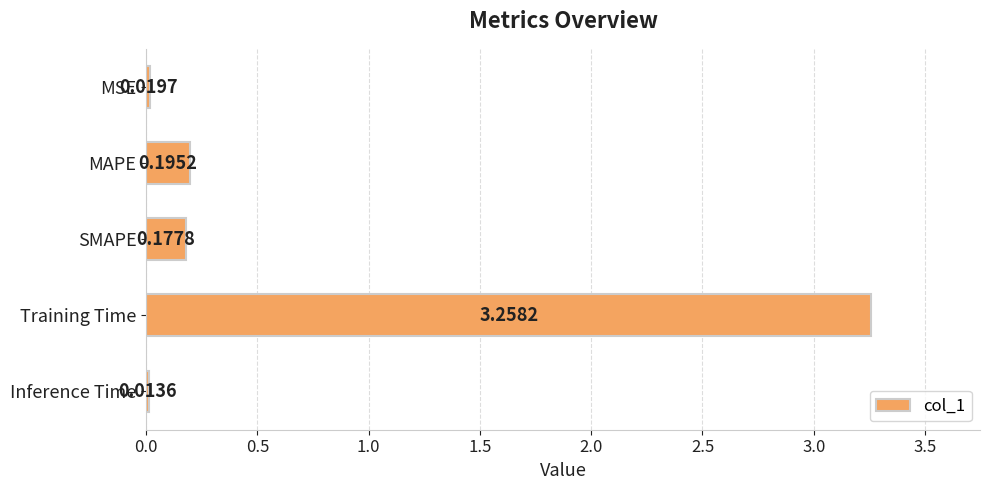

What is the average value?

0.7